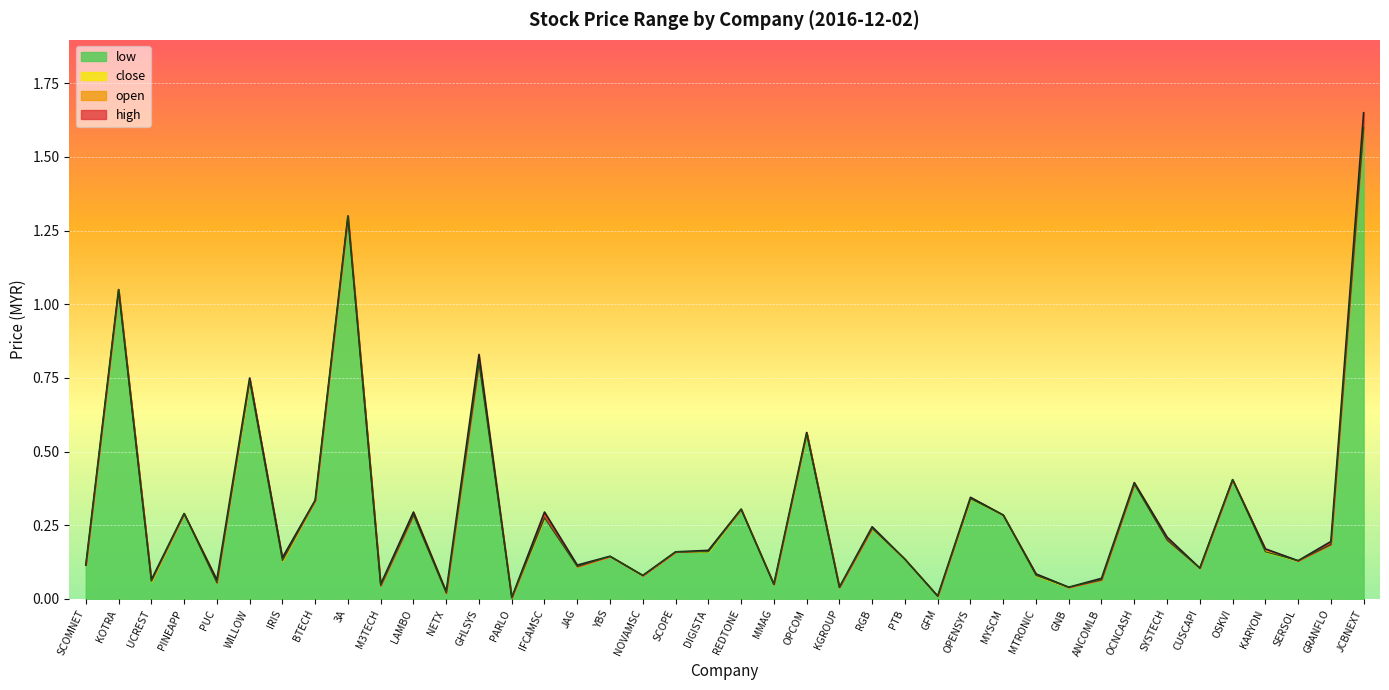

Which has a higher value, GHLSYS or SCOMNET?

GHLSYS